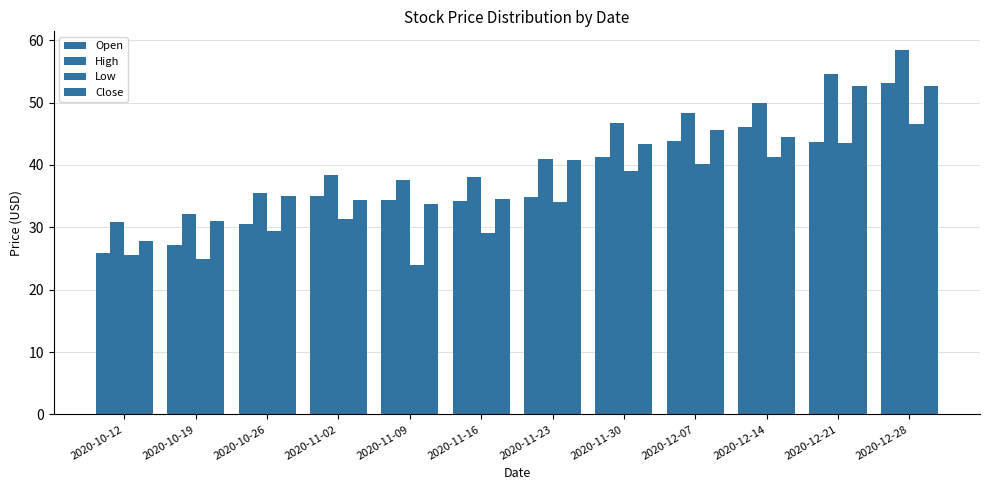

Which series has the largest range (max minus min)?

High